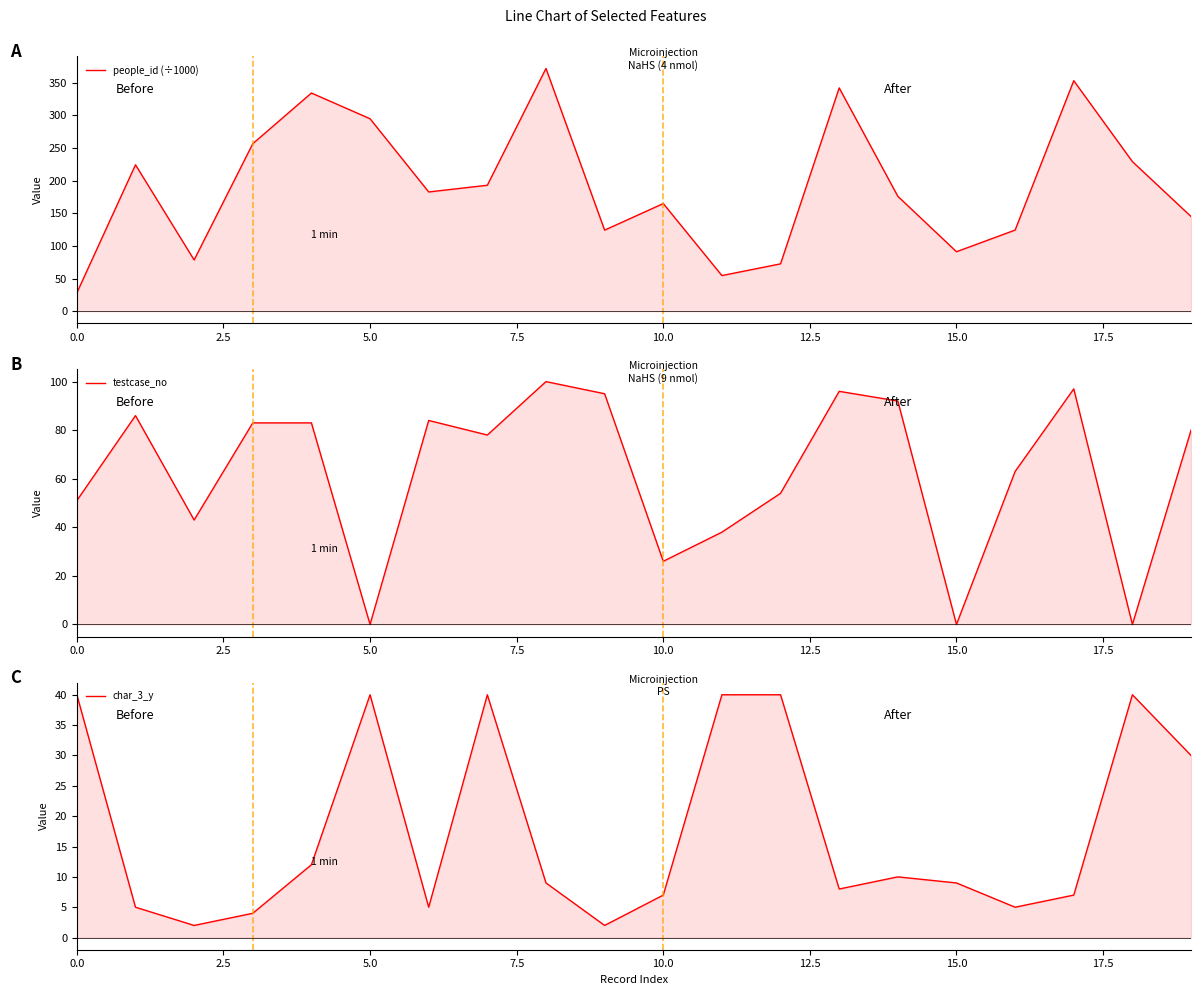

Is the value of char_3_y at 5.0 greater than the value of testcase_no at 18?

Yes